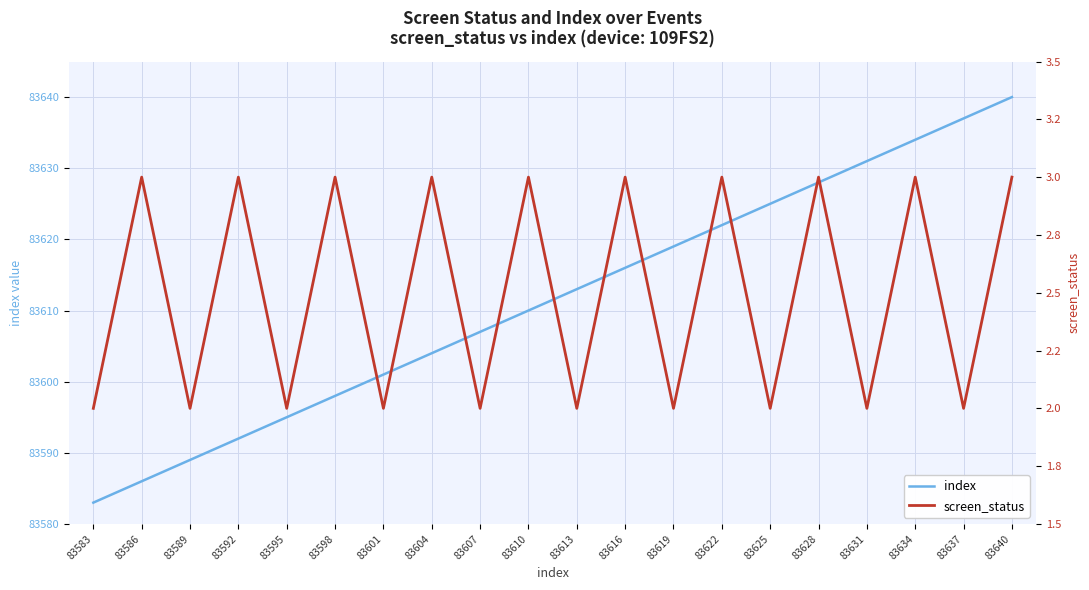

Where is index nearest to the value 83611?

83610